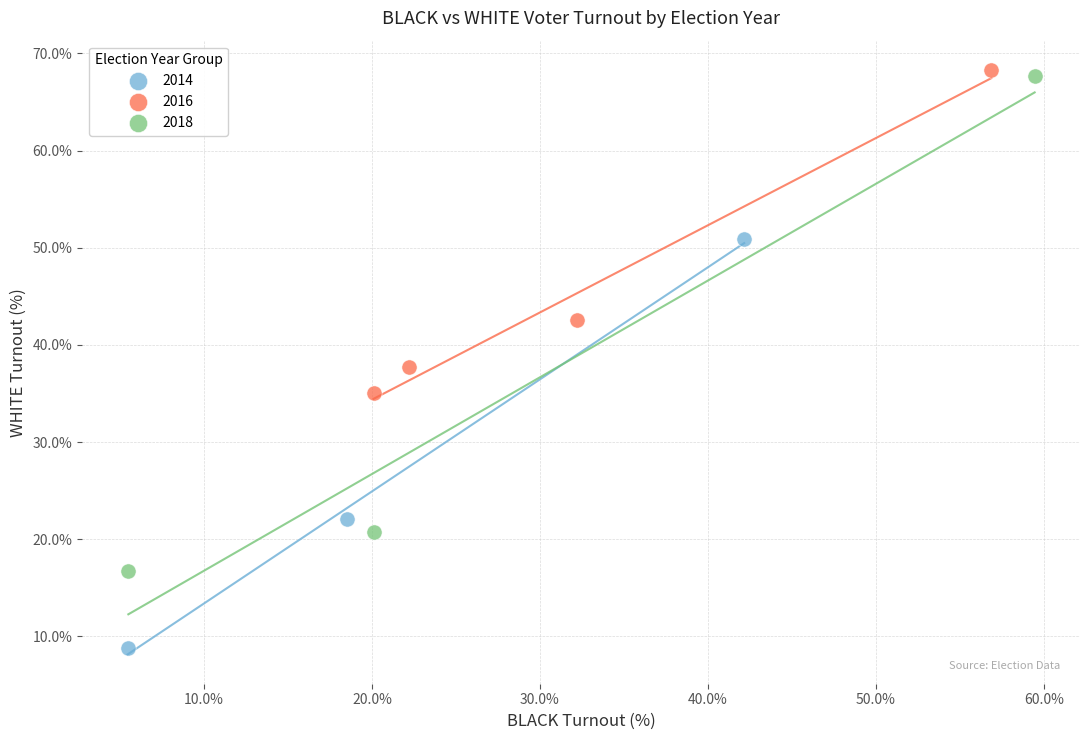

Which series has the largest Y range (max minus min)?

2018